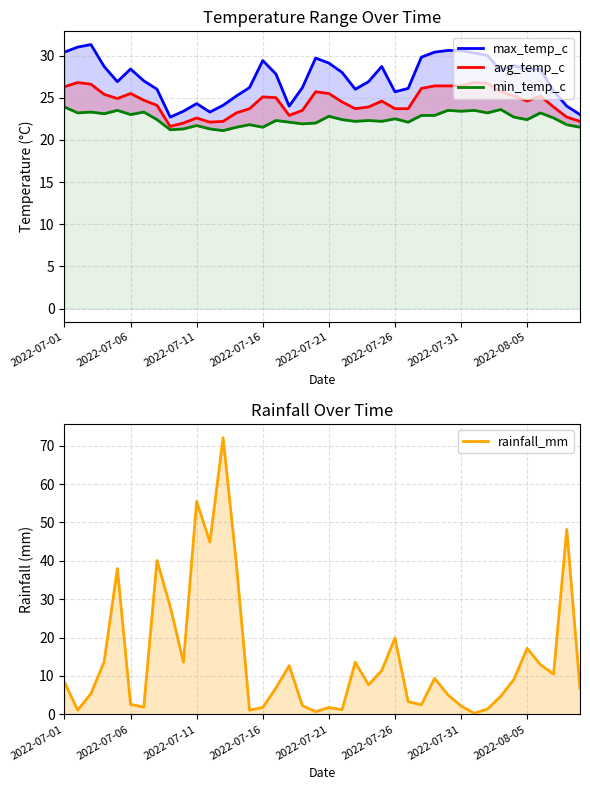

True or false: rainfall_mm and avg_temp_c intersect in this chart.

True